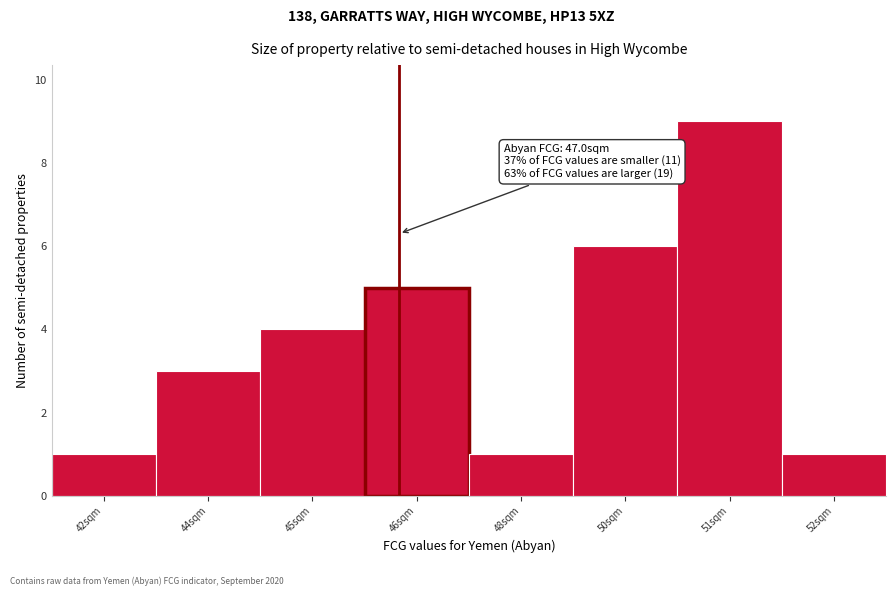

Reading left to right, list all the values displayed in this chart.

42sqm=1	44sqm=3	45sqm=4	46sqm=5	48sqm=1	50sqm=6	51sqm=9	52sqm=1